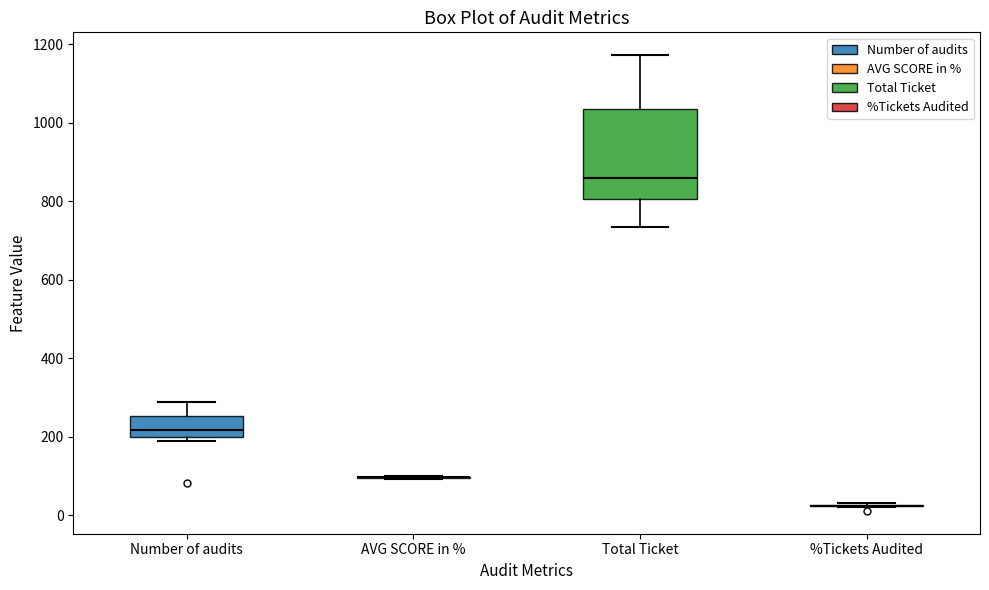

Where does the median line of the box for Total Ticket sit on the y-axis? The values are not printed on the chart, so give them approximately, as read against the axis.

860